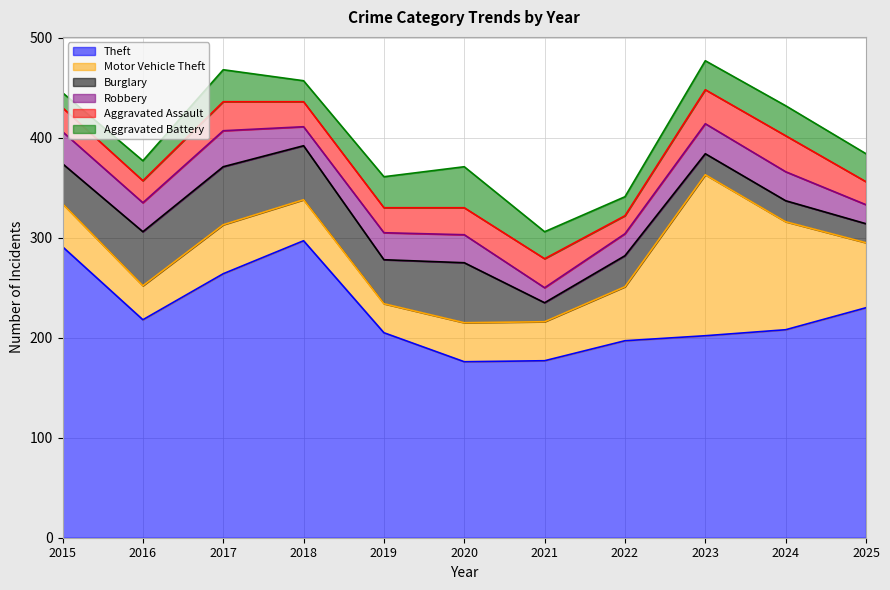

Rank the series by their maximum value, from lowest to highest.

Robbery, Aggravated Assault, Aggravated Battery, Burglary, Motor Vehicle Theft, Theft